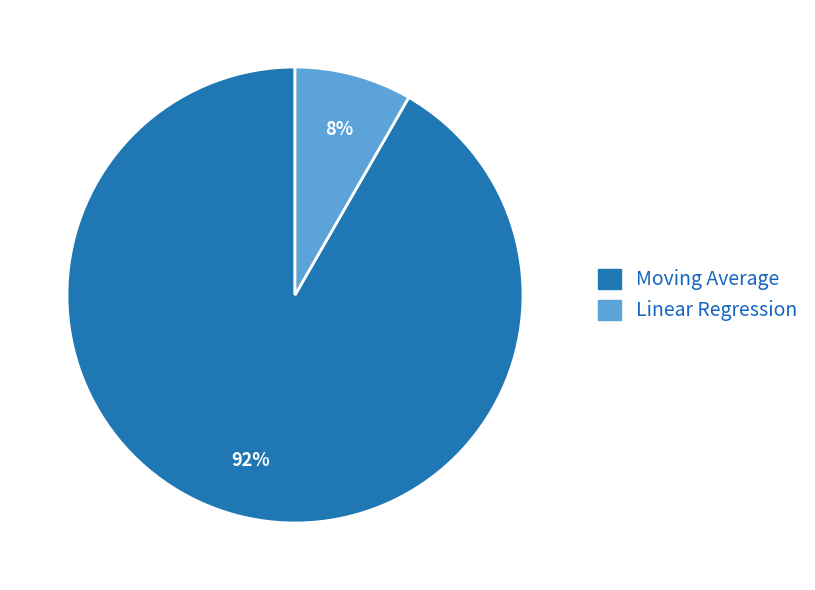

To the nearest percent, what is the combined percentage of Moving Average and Linear Regression?

100%